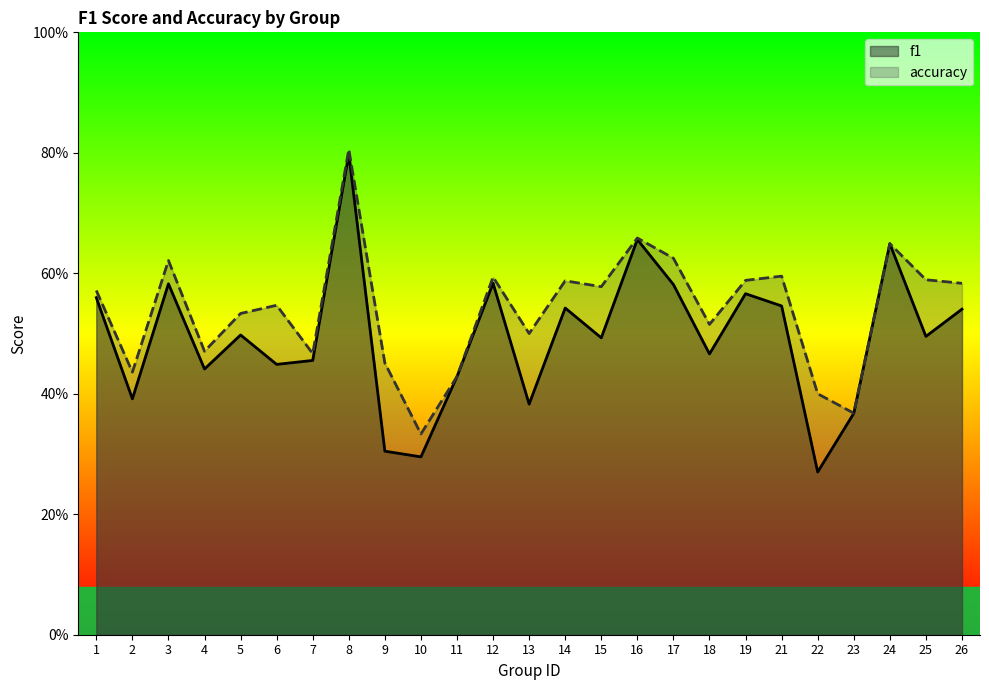

True or false: f1 has more than 1 points higher than both neighbors.

True